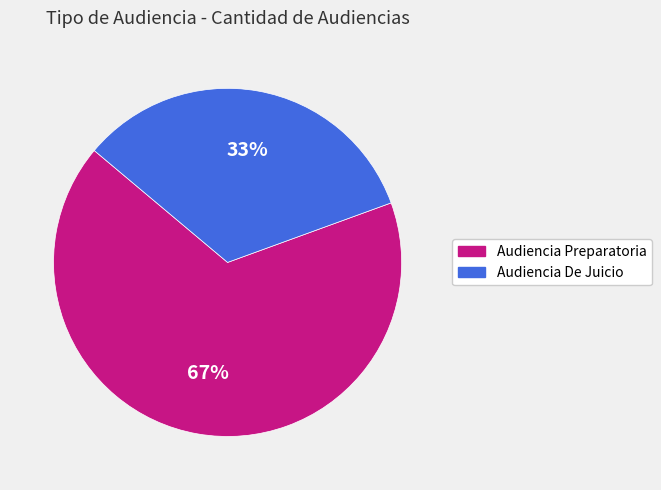

Count the number of slices in the pie.

2